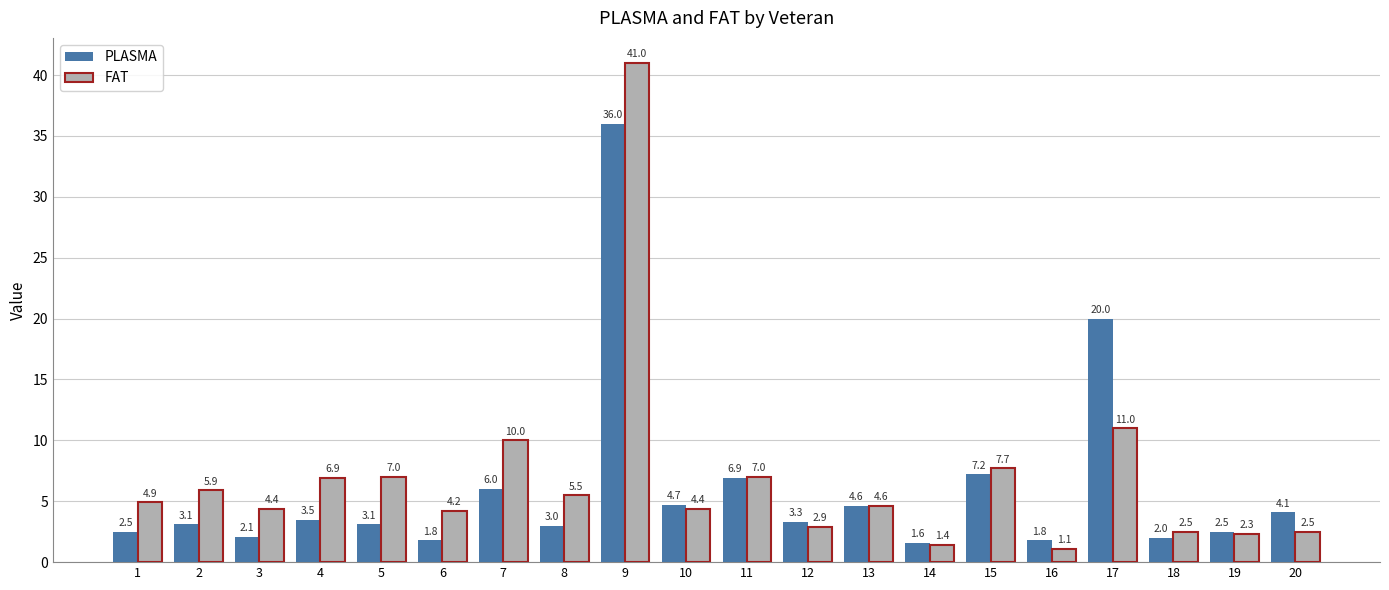

Which series has the largest total across all categories?

FAT